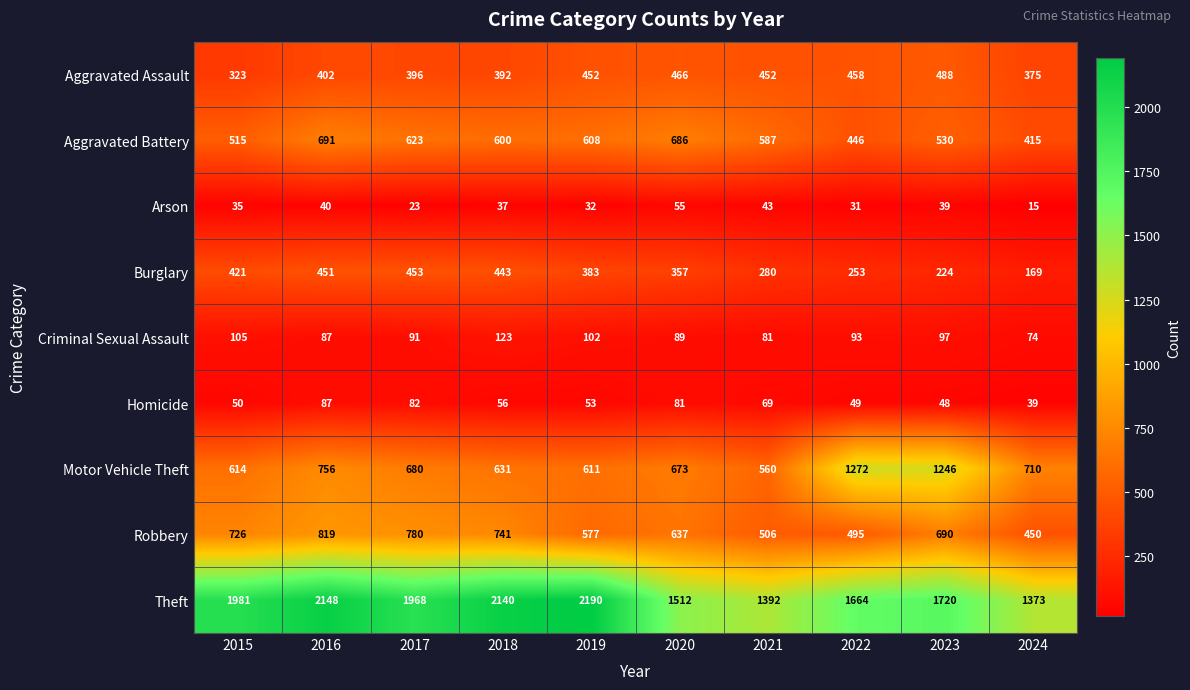

Which series has the largest range (max minus min)?

Theft